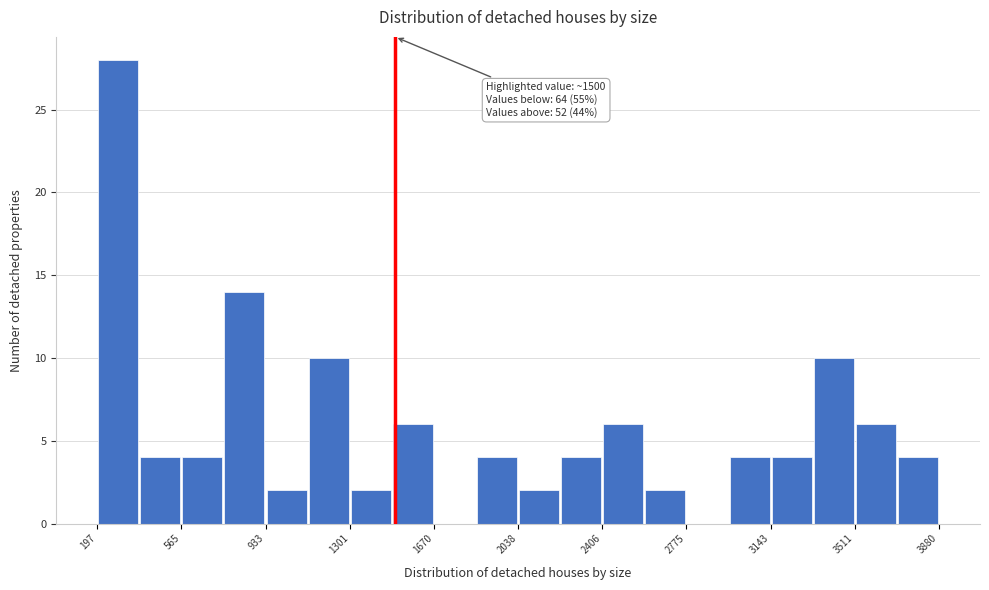

Read against the x-axis, roughly where is the centre of the tallest bar?

300